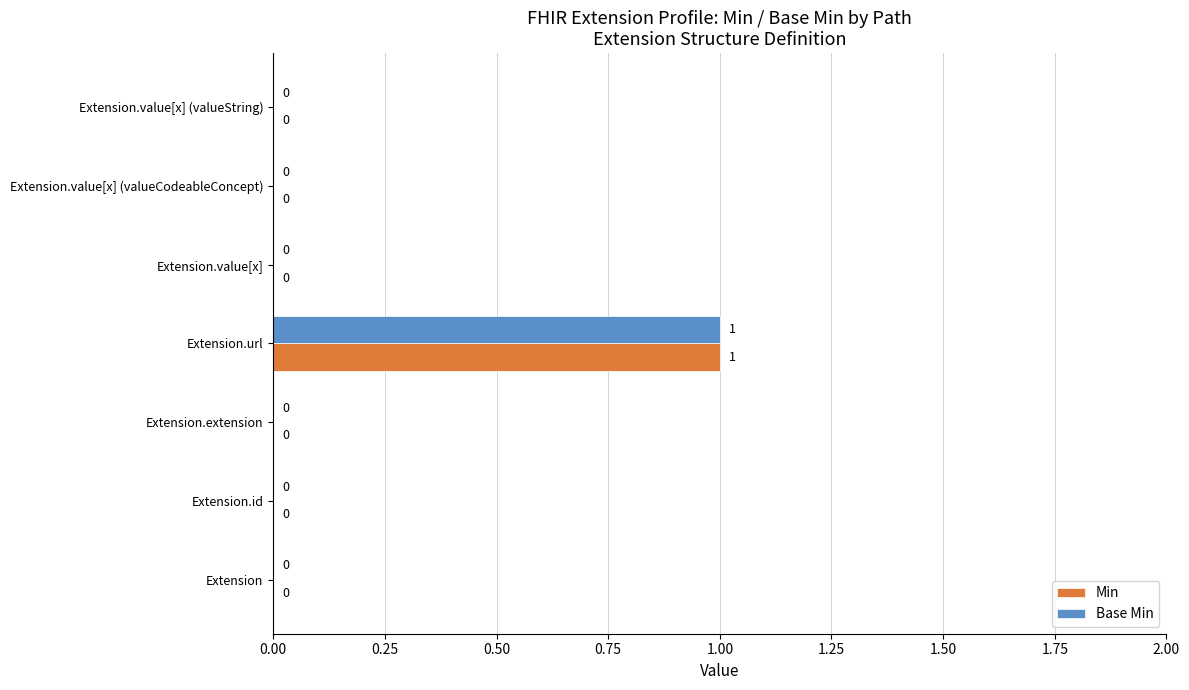

At which category is the sum across all series the highest?

Extension.url